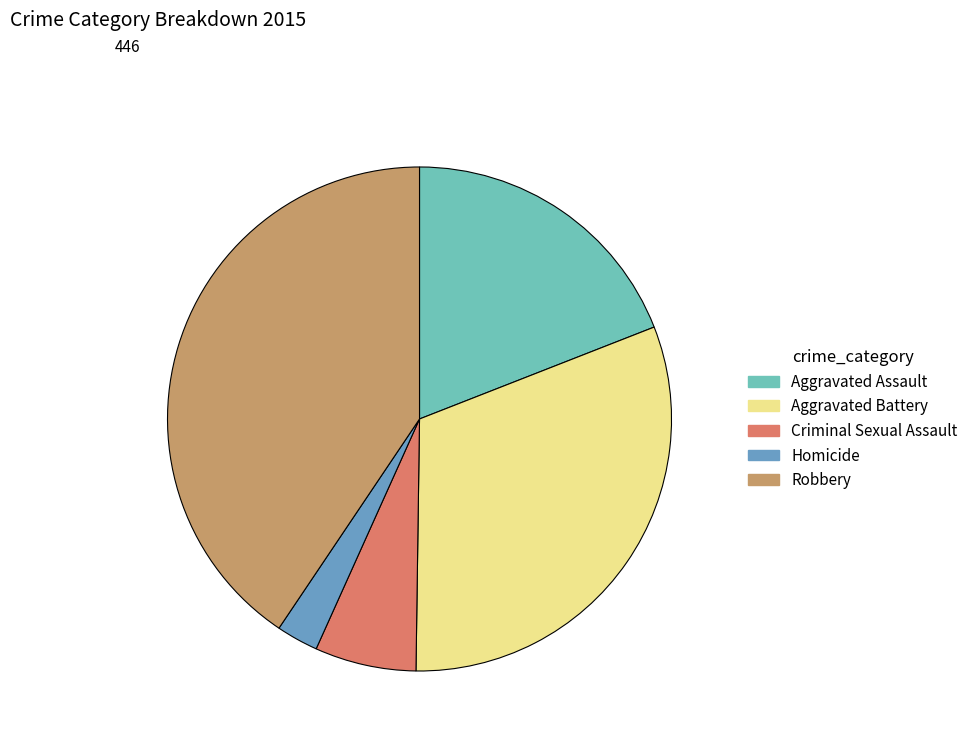

True or false: Homicide accounts for 3% of the total.

True